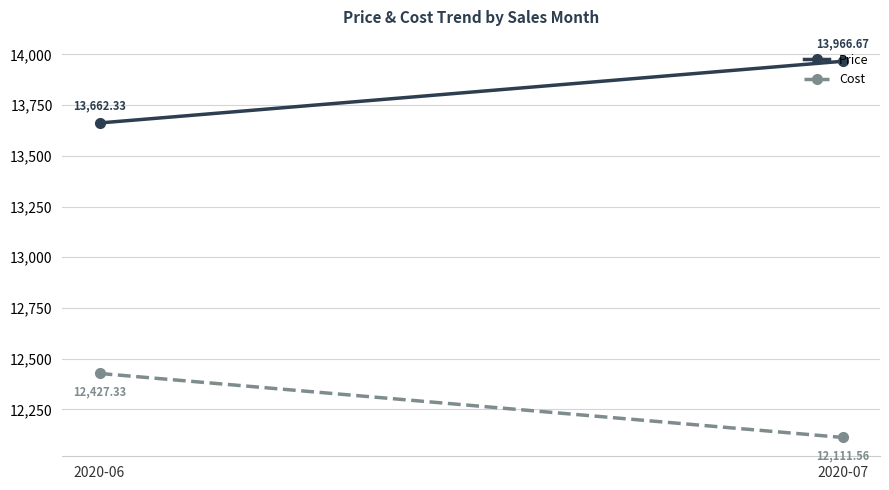

How many data points does each series have?

2